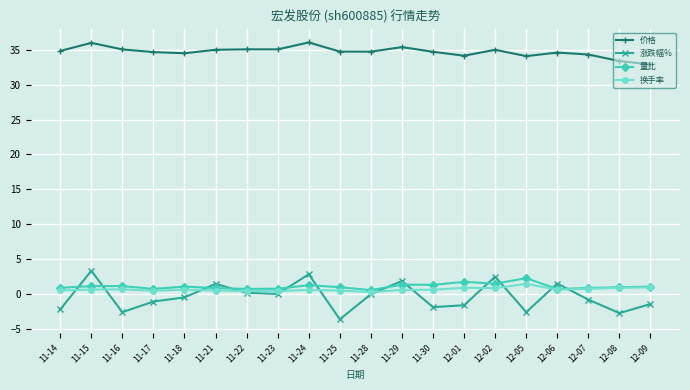

Which series has the widest spread of values?

涨跌幅%